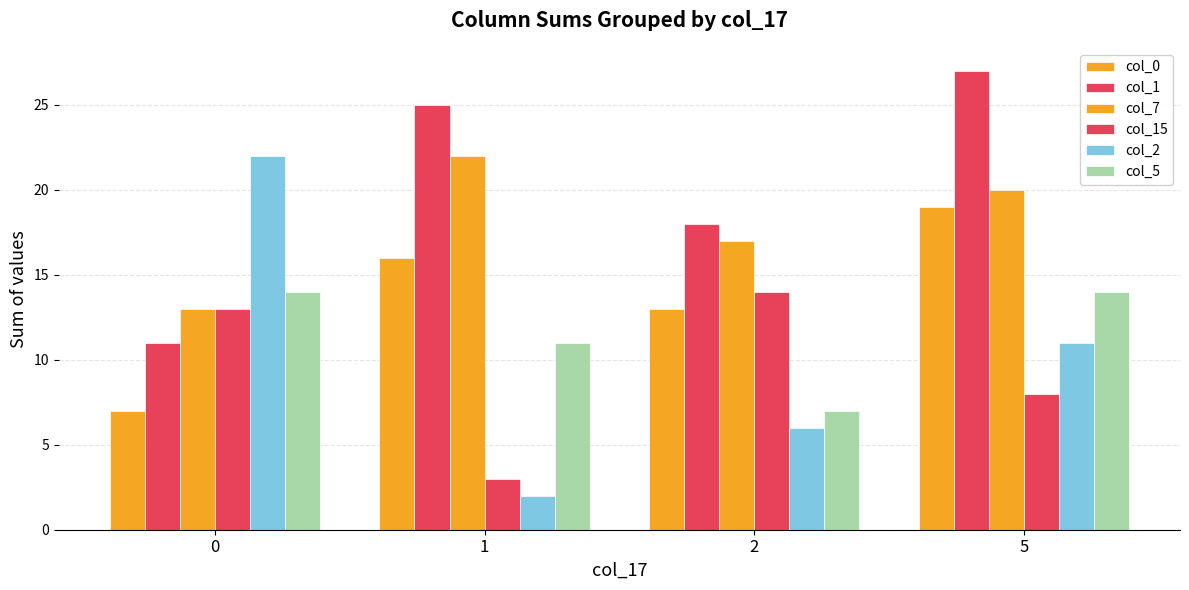

How many groups of bars are there?

4